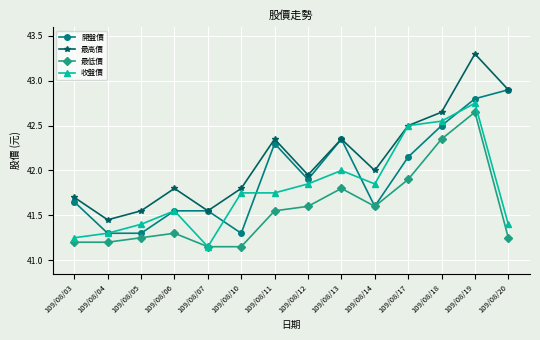

Which series has the widest spread of values?

最高價